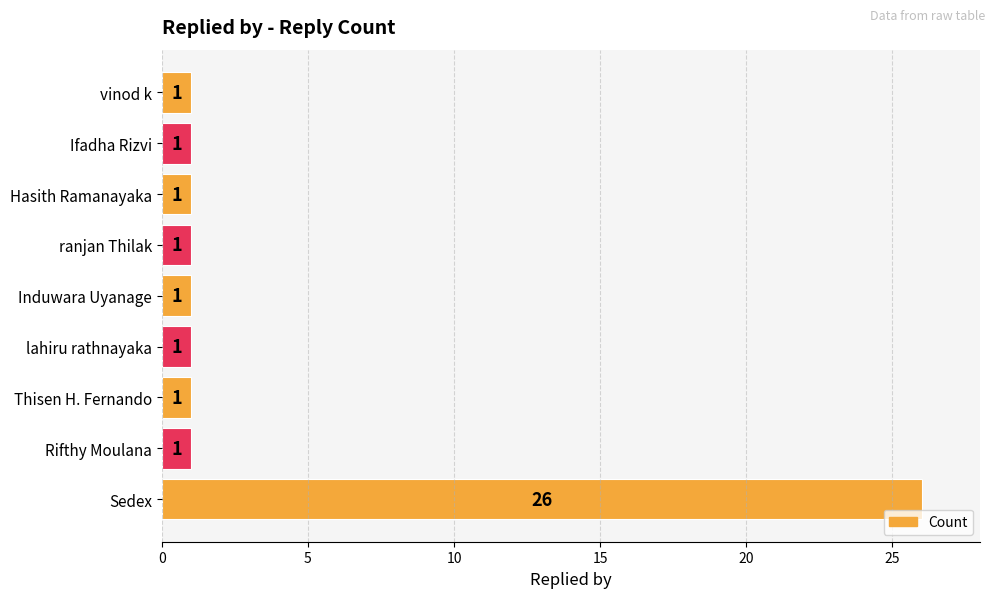

What is the ratio of the value at vinod k to the value at Thisen H. Fernando?

1.0